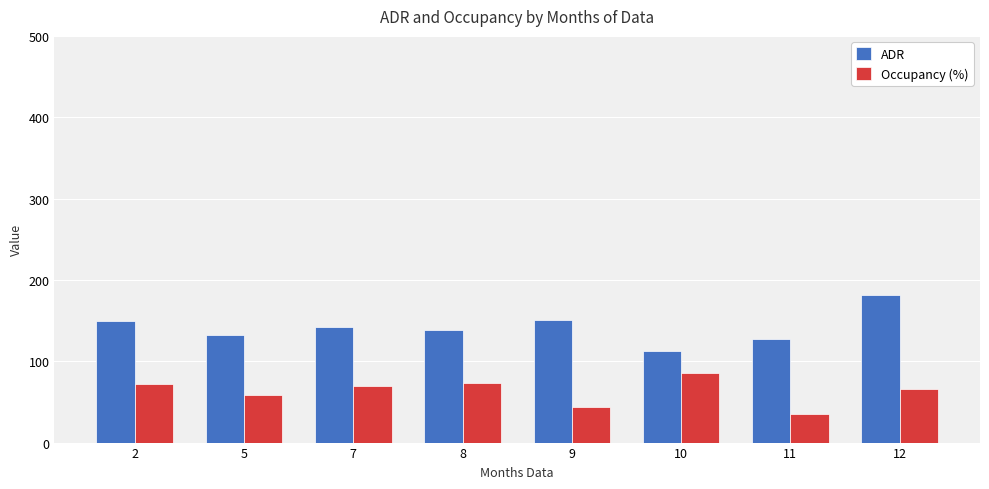

What is the value of the ADR bar at the 7th from the left?

127.9